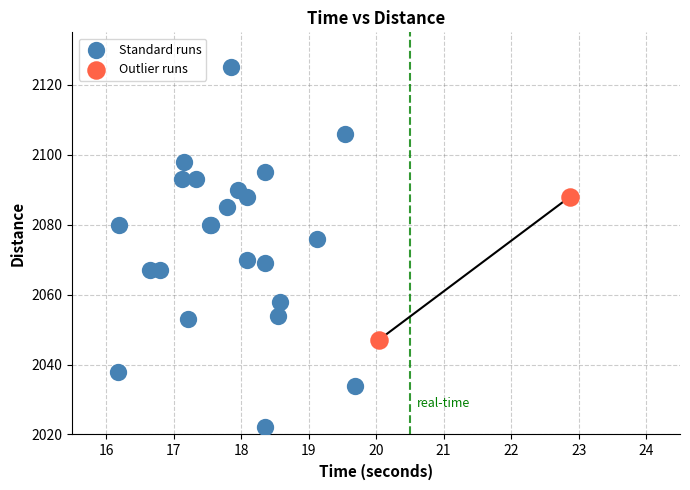

Which series reaches the minimum Y coordinate?

Standard runs